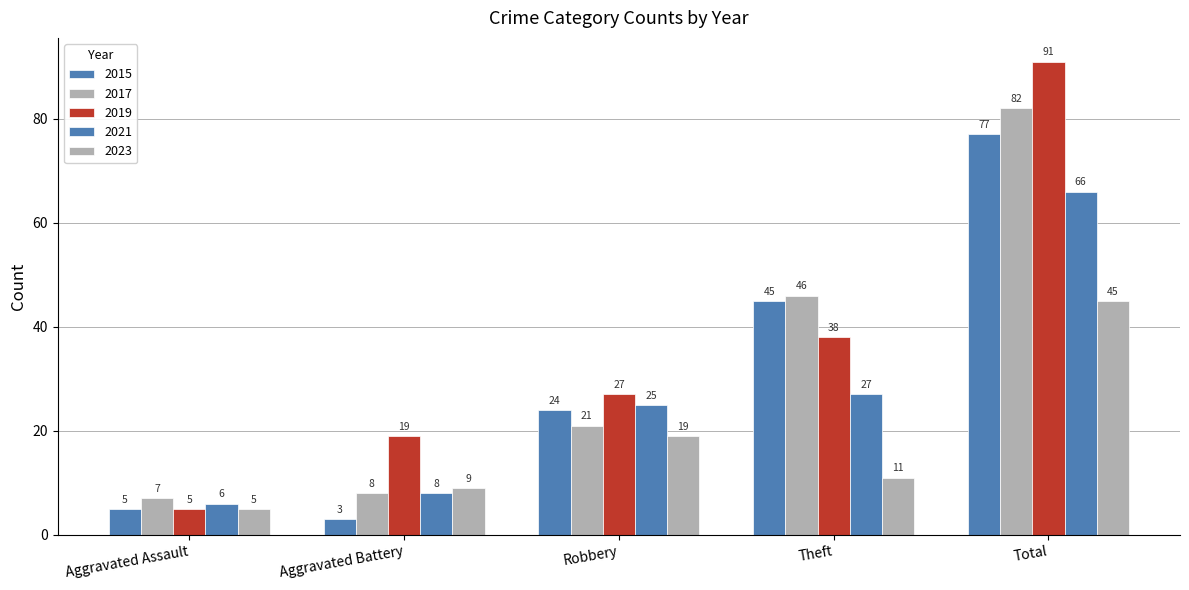

Is it true that 2017 equals 82 at Total?

True